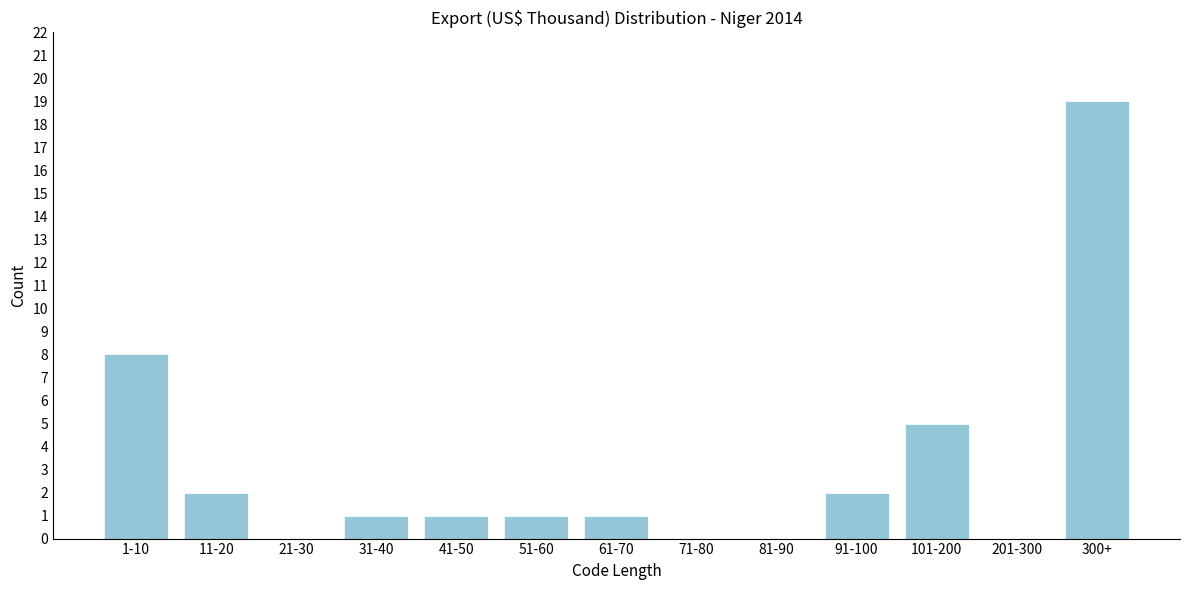

Reading right to left, what are all the values shown in this chart?

300+=19	201-300=0	101-200=5	91-100=2	81-90=0	71-80=0	61-70=1	51-60=1	41-50=1	31-40=1	21-30=0	11-20=2	1-10=8